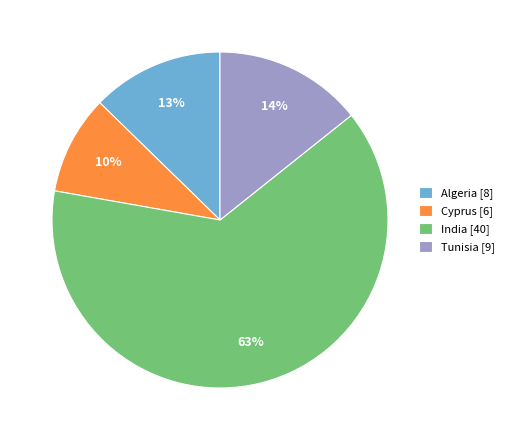

Is India the majority of the pie?

Yes